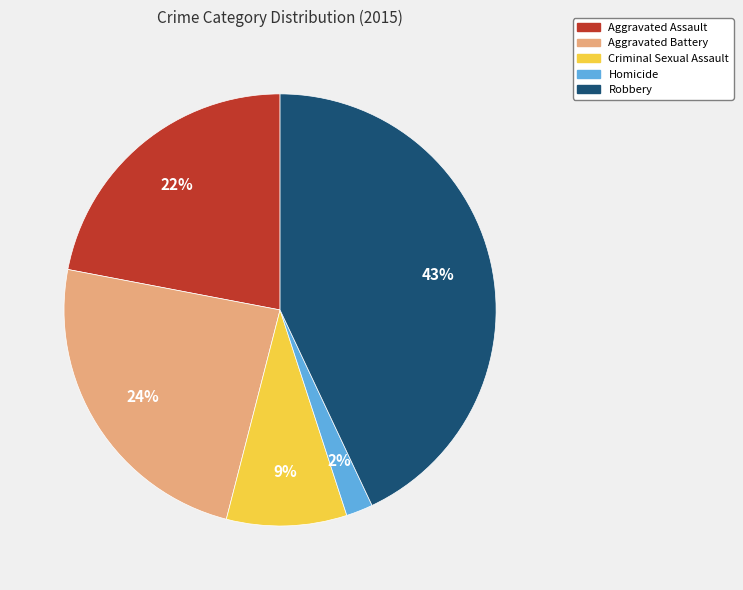

True or false: Criminal Sexual Assault accounts for 1% of the total.

False